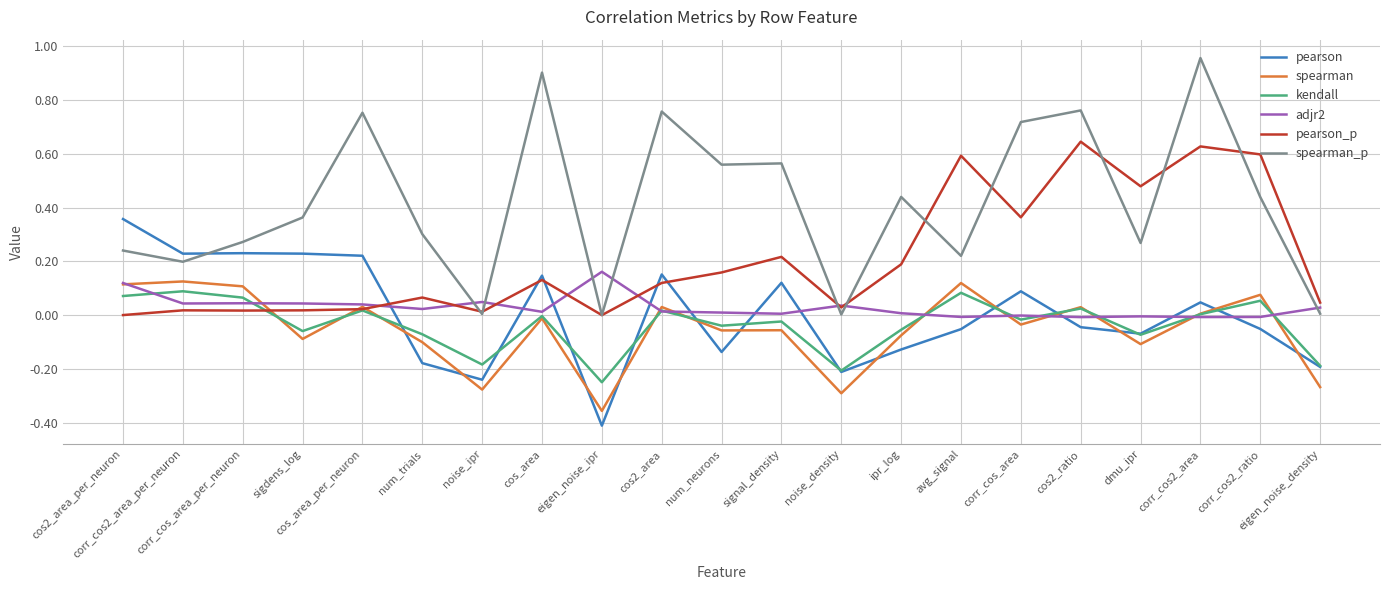

True or false: pearson and spearman cross at least once.

True